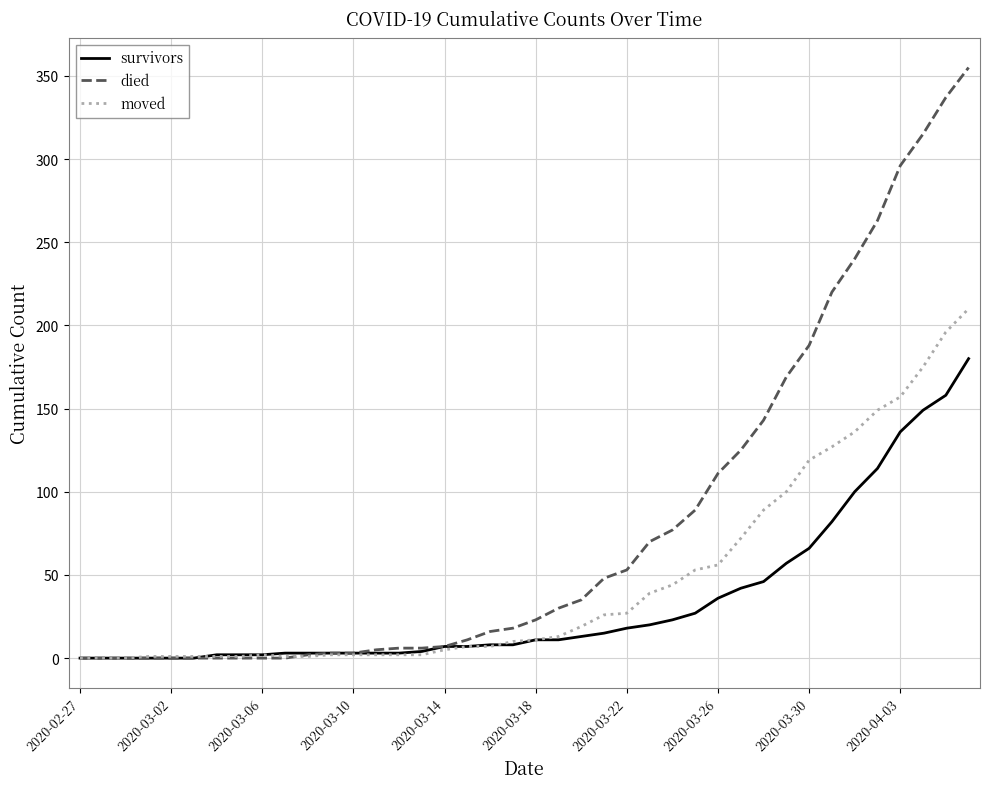

Which series has the largest total across all categories?

died